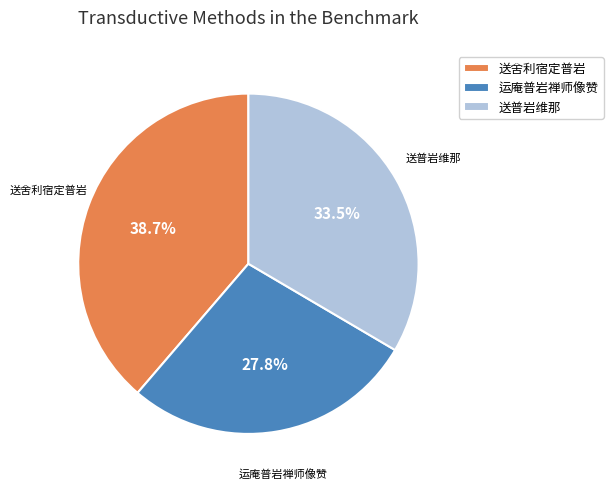

To the nearest percent, what portion does 运庵普岩禅师像赞 represent?

28%